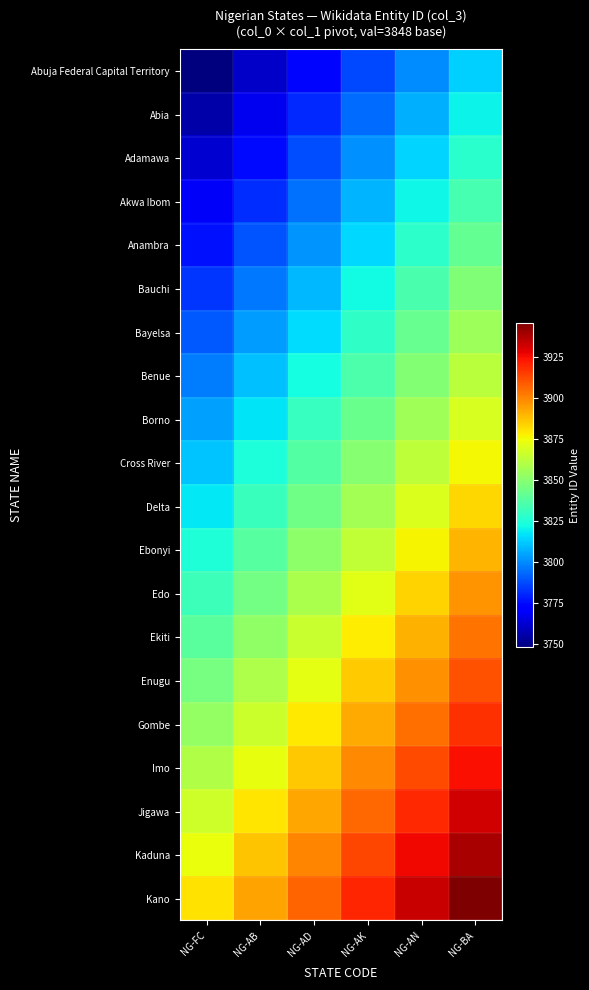

Reading right to left, list all the values displayed in this chart.

Abuja Federal Capital Territory: NG-BA=3813	NG-AN=3800	NG-AK=3787	NG-AD=3774	NG-AB=3761	NG-FC=3748
Abia: NG-BA=3820	NG-AN=3807	NG-AK=3794	NG-AD=3781	NG-AB=3768	NG-FC=3755
Adamawa: NG-BA=3827	NG-AN=3814	NG-AK=3801	NG-AD=3788	NG-AB=3775	NG-FC=3762
Akwa Ibom: NG-BA=3834	NG-AN=3821	NG-AK=3808	NG-AD=3795	NG-AB=3782	NG-FC=3769
Anambra: NG-BA=3841	NG-AN=3828	NG-AK=3815	NG-AD=3802	NG-AB=3789	NG-FC=3776
Bauchi: NG-BA=3848	NG-AN=3835	NG-AK=3822	NG-AD=3809	NG-AB=3796	NG-FC=3783
Bayelsa: NG-BA=3855	NG-AN=3842	NG-AK=3829	NG-AD=3816	NG-AB=3803	NG-FC=3790
Benue: NG-BA=3862	NG-AN=3849	NG-AK=3836	NG-AD=3823	NG-AB=3810	NG-FC=3797
Borno: NG-BA=3869	NG-AN=3856	NG-AK=3843	NG-AD=3830	NG-AB=3817	NG-FC=3804
Cross River: NG-BA=3876	NG-AN=3863	NG-AK=3850	NG-AD=3837	NG-AB=3824	NG-FC=3811
Delta: NG-BA=3883	NG-AN=3870	NG-AK=3857	NG-AD=3844	NG-AB=3831	NG-FC=3818
Ebonyi: NG-BA=3890	NG-AN=3877	NG-AK=3864	NG-AD=3851	NG-AB=3838	NG-FC=3825
Edo: NG-BA=3897	NG-AN=3884	NG-AK=3871	NG-AD=3858	NG-AB=3845	NG-FC=3832
Ekiti: NG-BA=3904	NG-AN=3891	NG-AK=3878	NG-AD=3865	NG-AB=3852	NG-FC=3839
Enugu: NG-BA=3911	NG-AN=3898	NG-AK=3885	NG-AD=3872	NG-AB=3859	NG-FC=3846
Gombe: NG-BA=3918	NG-AN=3905	NG-AK=3892	NG-AD=3879	NG-AB=3866	NG-FC=3853
Imo: NG-BA=3925	NG-AN=3912	NG-AK=3899	NG-AD=3886	NG-AB=3873	NG-FC=3860
Jigawa: NG-BA=3932	NG-AN=3919	NG-AK=3906	NG-AD=3893	NG-AB=3880	NG-FC=3867
Kaduna: NG-BA=3939	NG-AN=3926	NG-AK=3913	NG-AD=3900	NG-AB=3887	NG-FC=3874
Kano: NG-BA=3946	NG-AN=3933	NG-AK=3920	NG-AD=3907	NG-AB=3894	NG-FC=3881